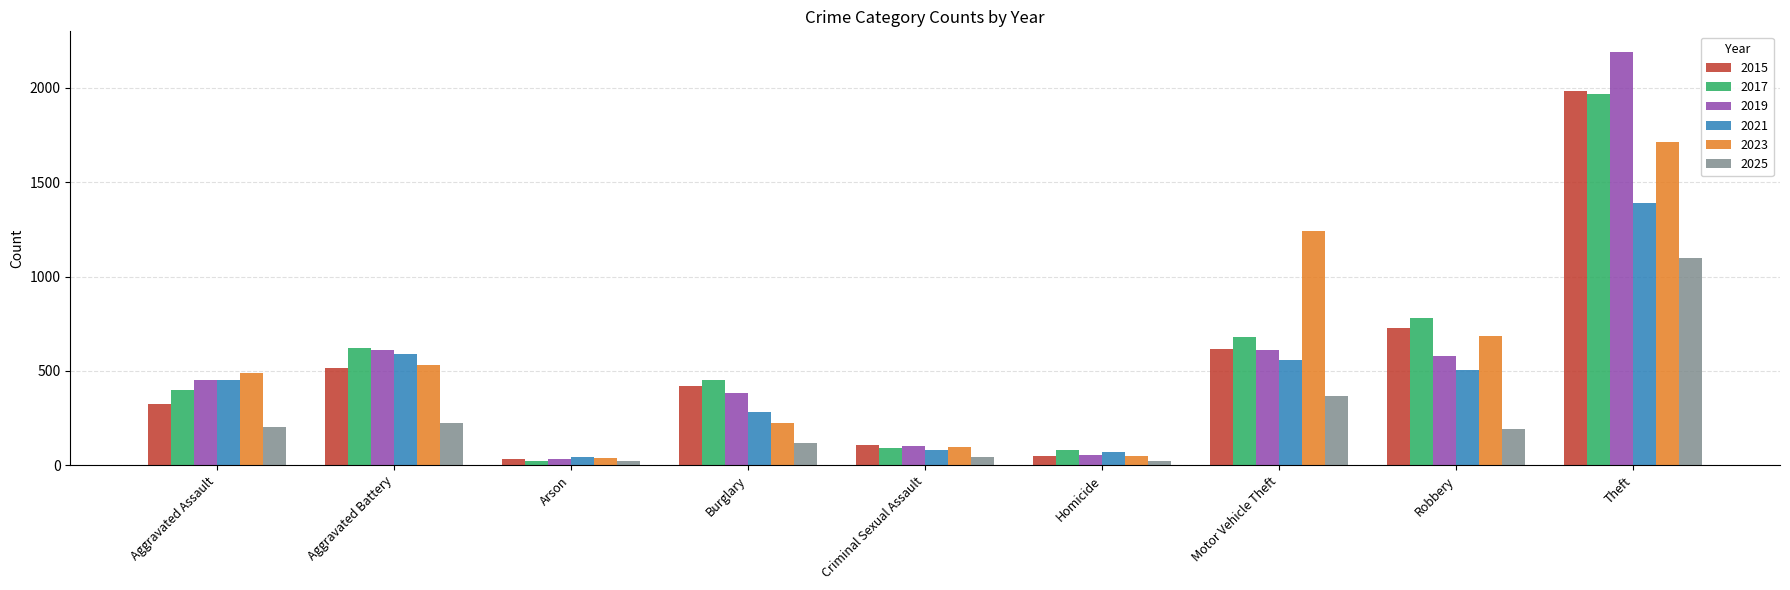

At which category is the sum across all series the highest?

Theft